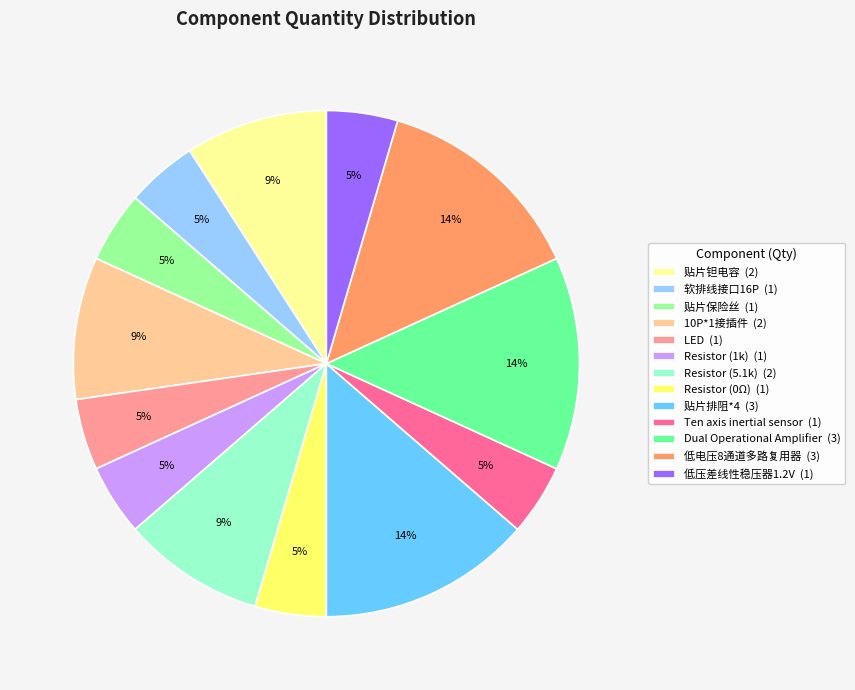

Between LED (1) and Dual Operational Amplifier (3), which is larger?

Dual Operational Amplifier (3)